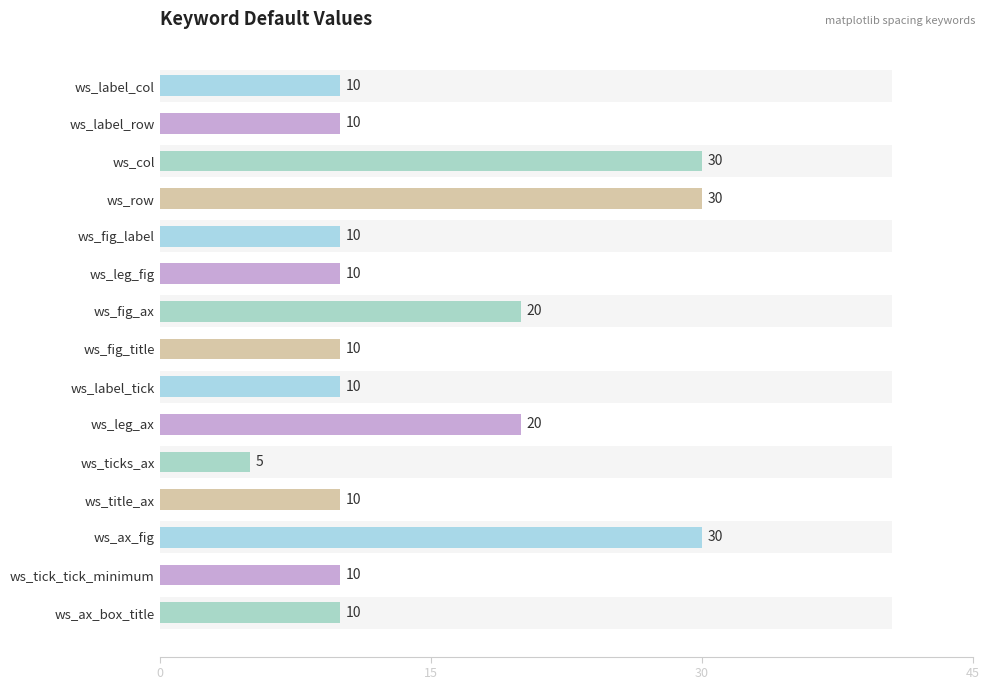

Where is the data nearest to the value 17?

ws_fig_ax